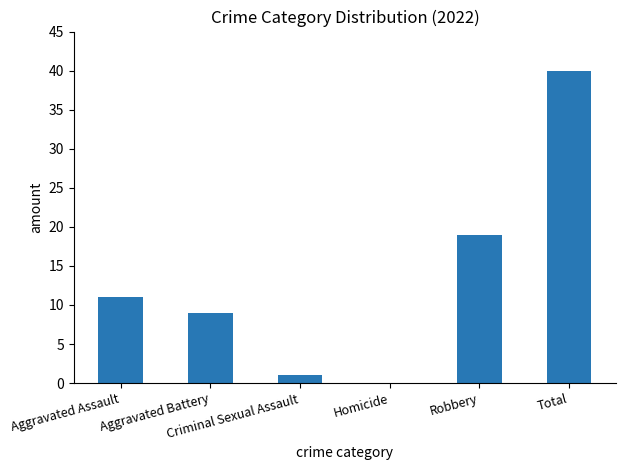

At which label is the value closest to 20?

Robbery